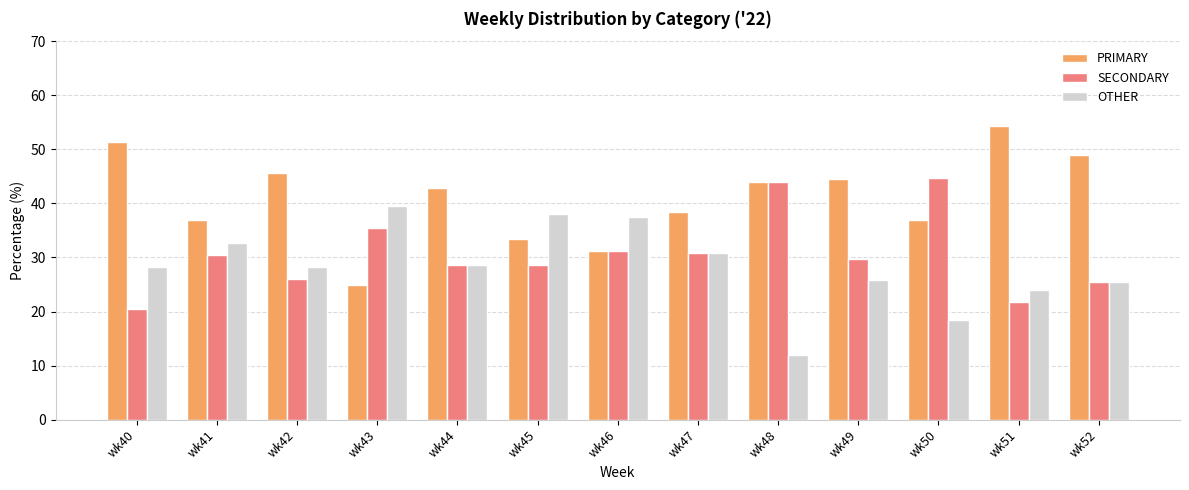

List the series in order of their peak value, lowest first.

OTHER, SECONDARY, PRIMARY